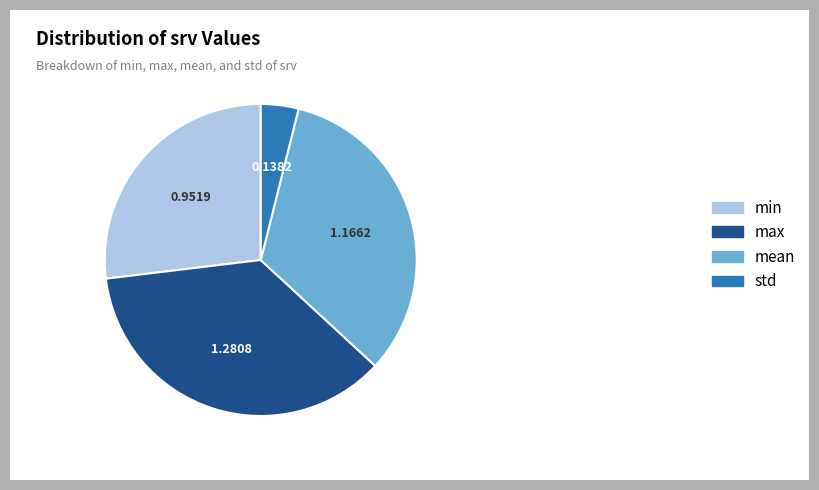

The mean slice represents 26% of the pie. True or false?

False